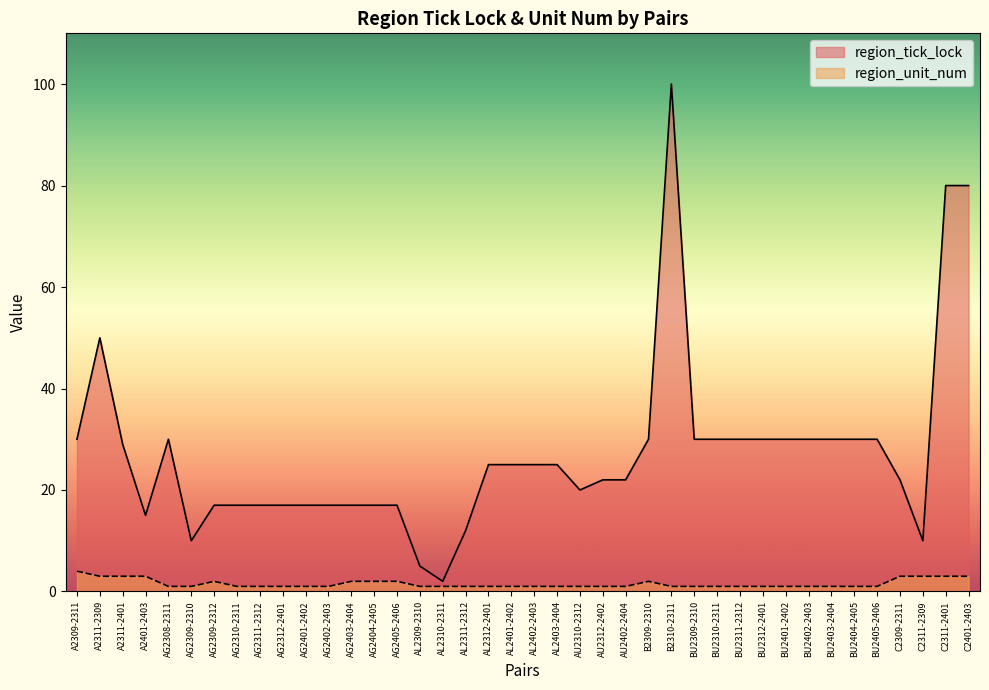

What is the label of the 14th point from the right?

B2310-2311